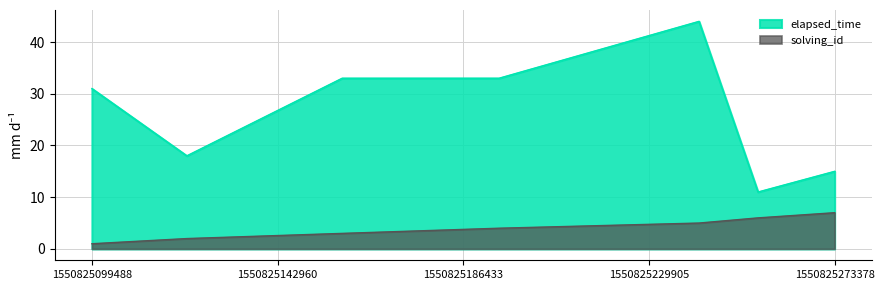

What is the difference between the highest and lowest values at 1550825255443?

5